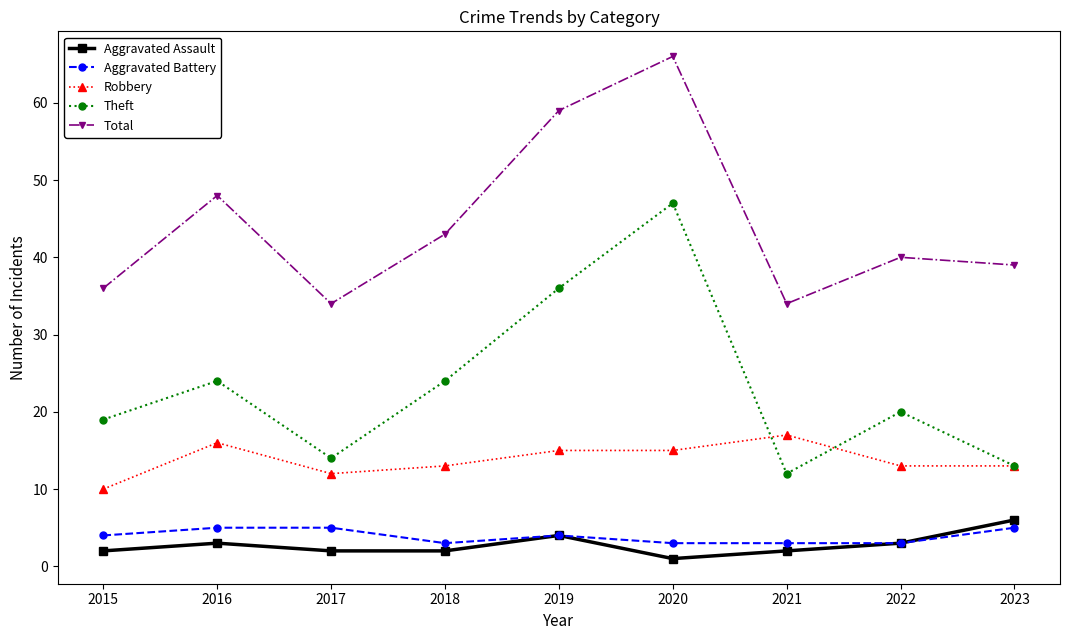

Which series has the largest range (max minus min)?

Theft